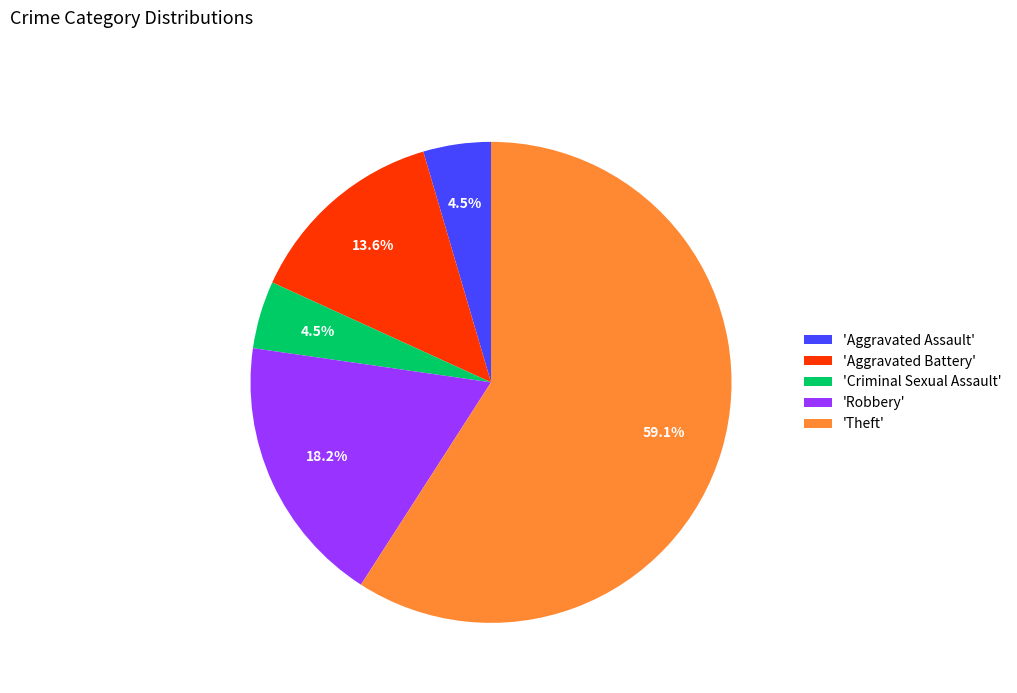

Which category has the biggest portion of the pie?

'Theft'